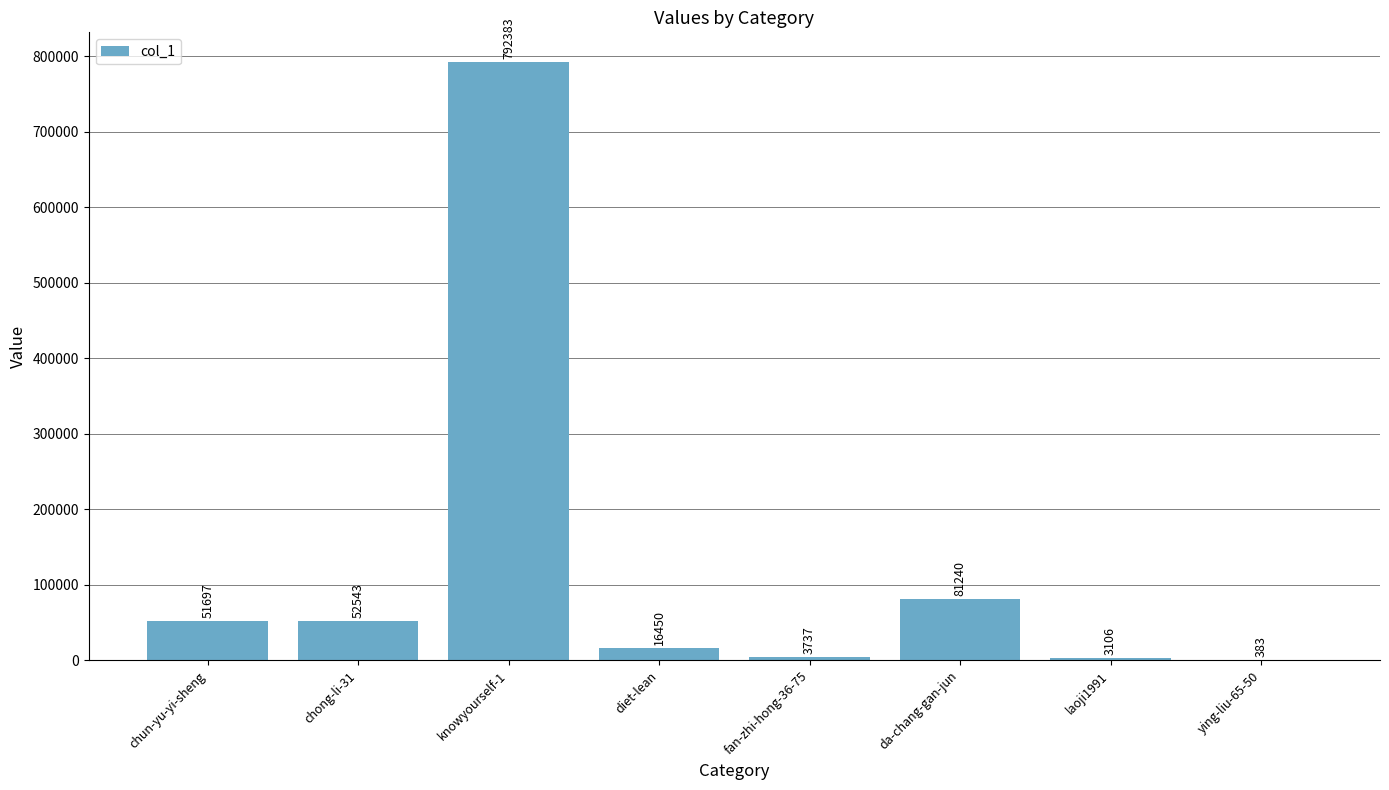

Reading left to right, extract all data points from this chart.

chun-yu-yi-sheng=51697	chong-li-31=52543	knowyourself-1=792383	diet-lean=16450	fan-zhi-hong-36-75=3737	da-chang-gan-jun=81240	laoji1991=3106	ying-liu-65-50=383